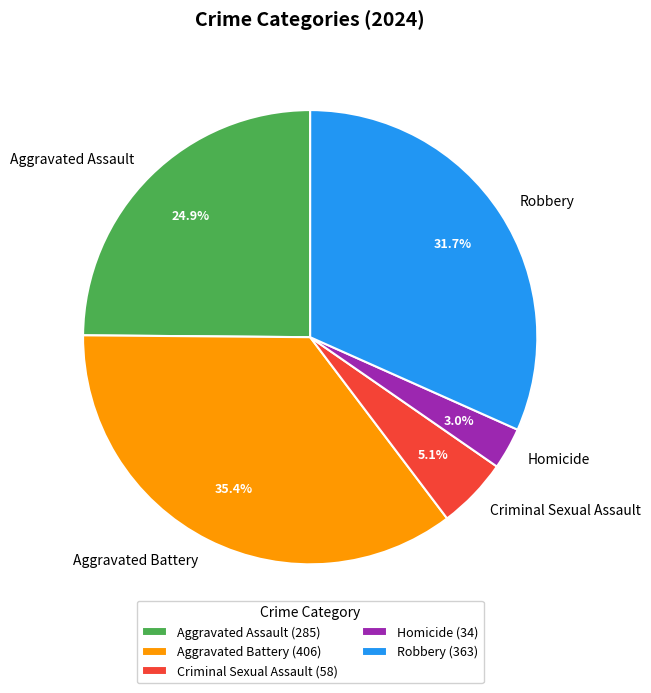

To the nearest percent, what is the difference between the largest and smallest slice percentages?

32%